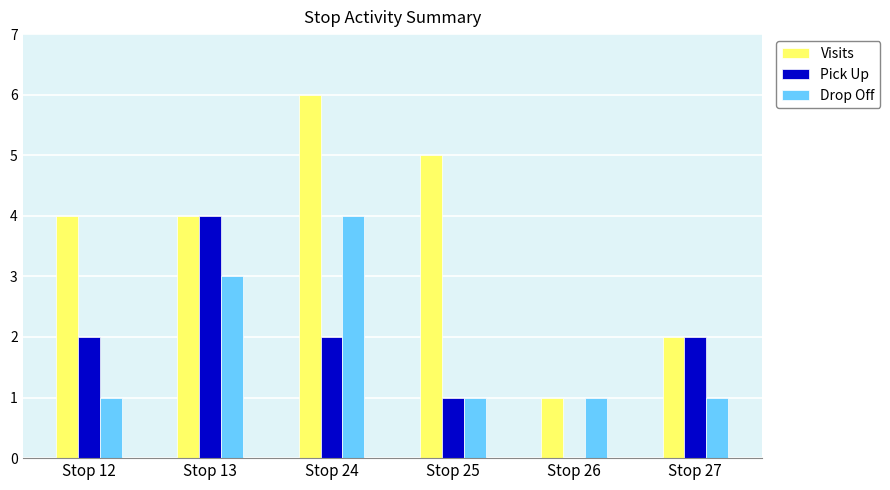

Count the Drop Off values in the range 1 to 3.

5